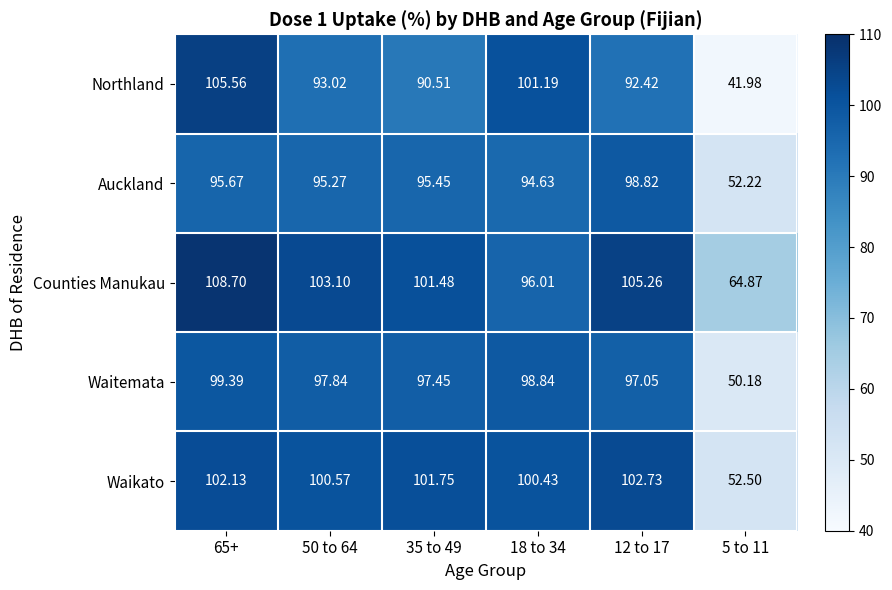

Which series has the largest range (max minus min)?

Northland